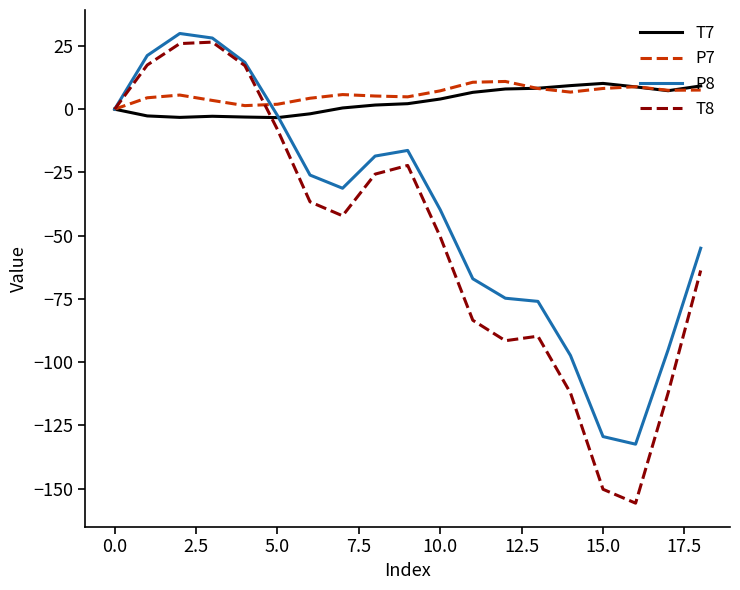

Count the number of categories in the chart.

19